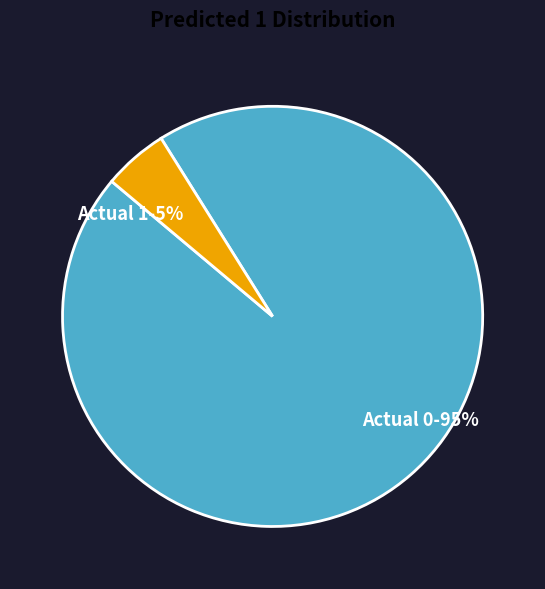

Which category has the smallest portion of the pie?

Actual 1